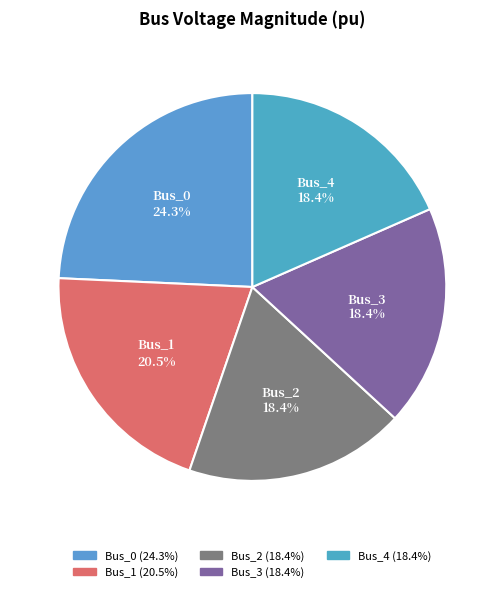

Approximately how many times larger is the value at Bus_1 compared to Bus_0?

0.8